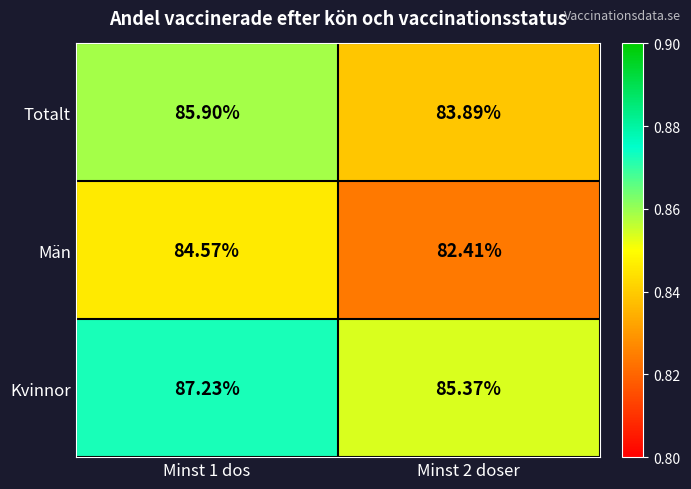

Which series has the largest total across all categories?

Kvinnor